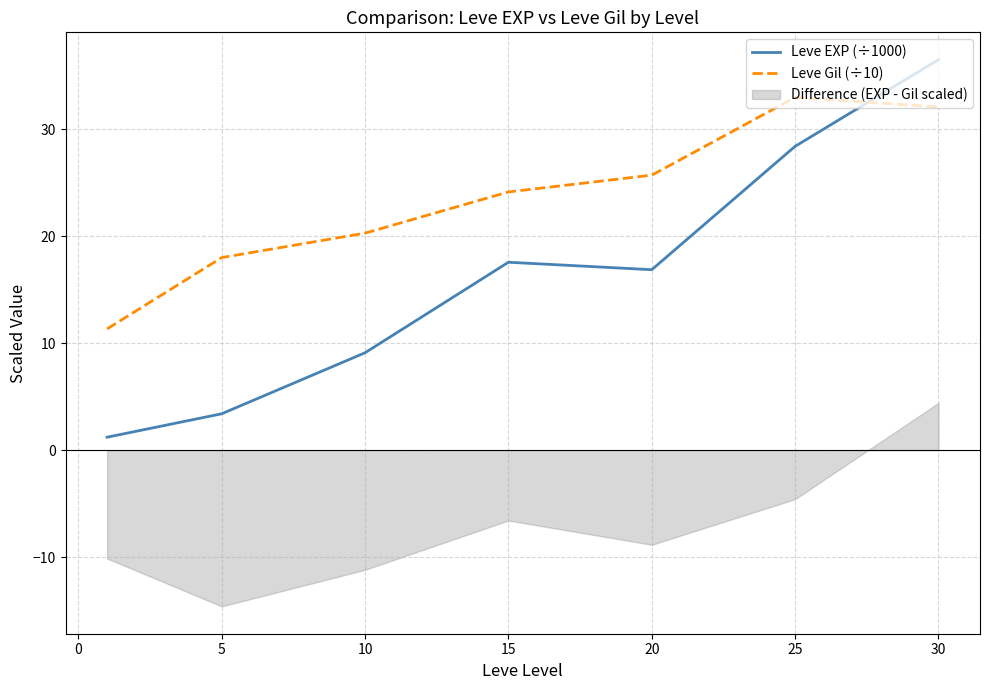

What is the minimum value for Leve EXP (÷1000)?

1.2